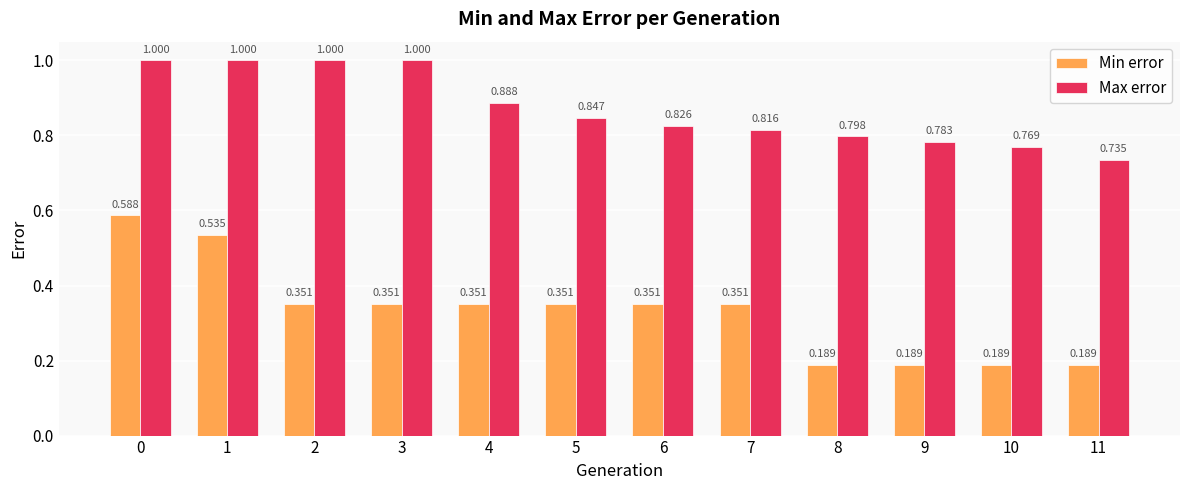

What is the total value across all series at 4?

1.2